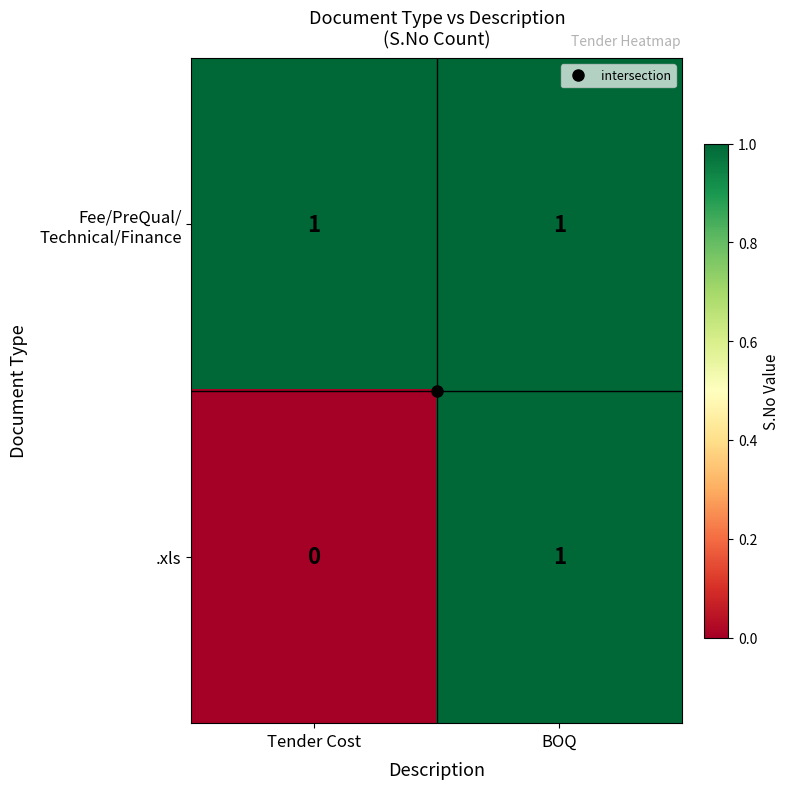

At which category is the sum across all series the highest?

BOQ